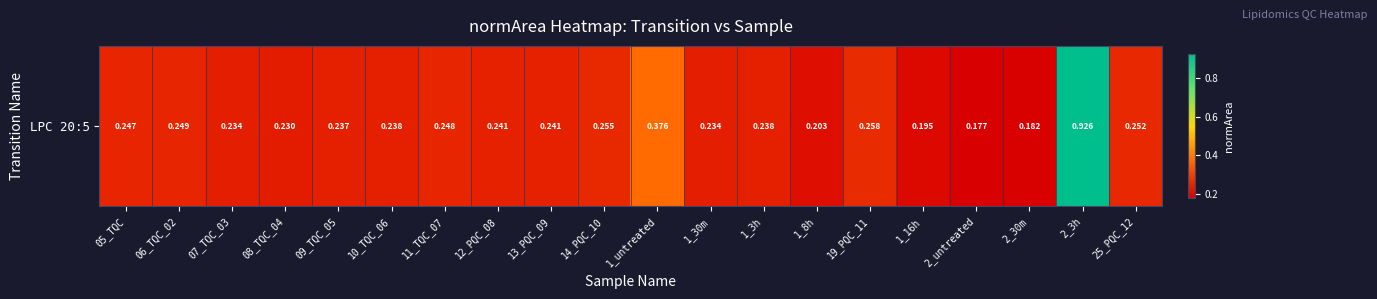

What is the average value?

0.3